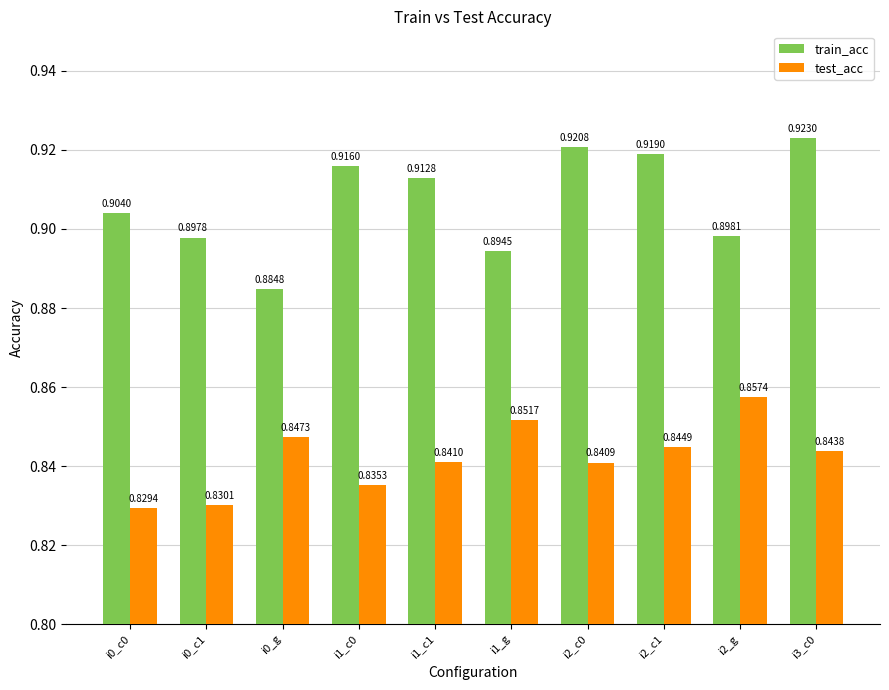

Which series has the largest total across all categories?

train_acc